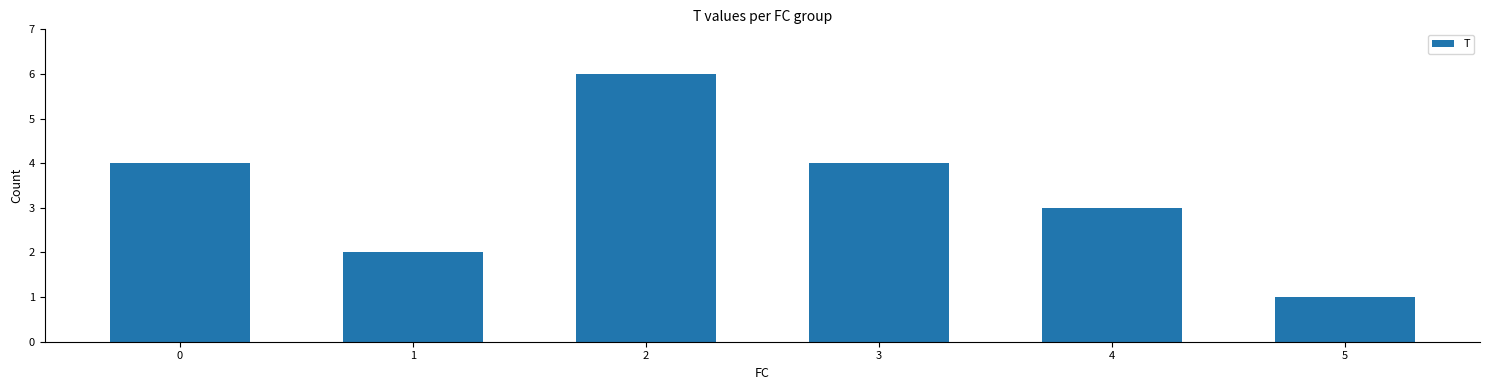

Is it true that the value at 2 is 9?

False